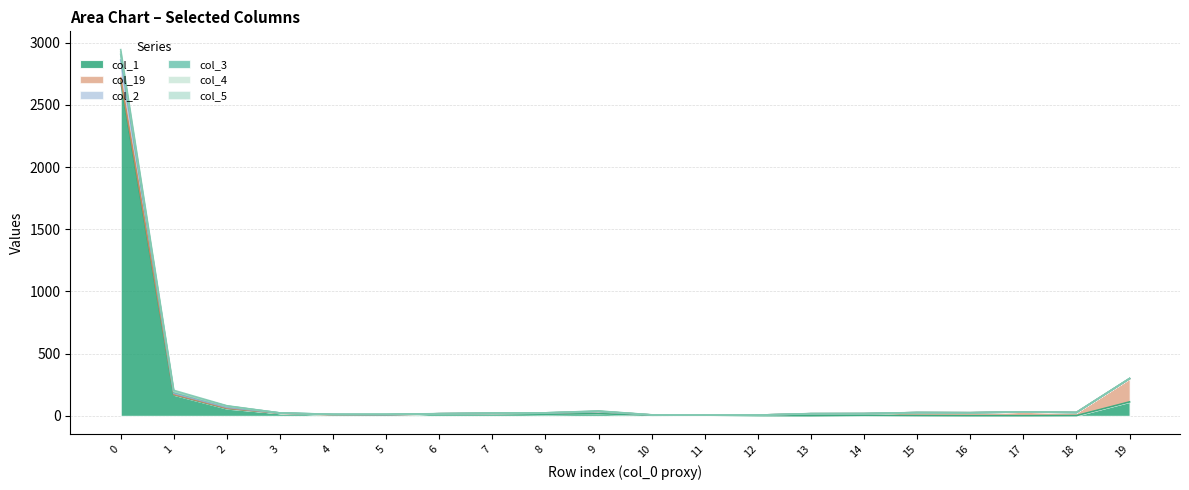

At which category does col_3 reach its first local valley?

1